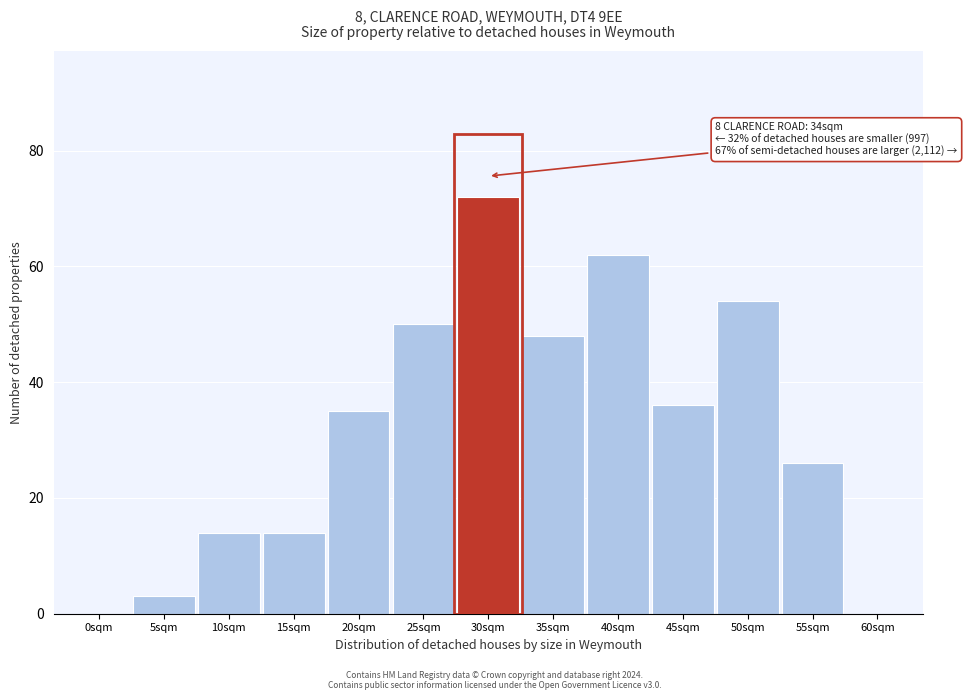

Reading left to right, extract all data points from this chart.

0sqm=0	5sqm=3	10sqm=14	15sqm=14	20sqm=35	25sqm=50	30sqm=72	35sqm=48	40sqm=62	45sqm=36	50sqm=54	55sqm=26	60sqm=0